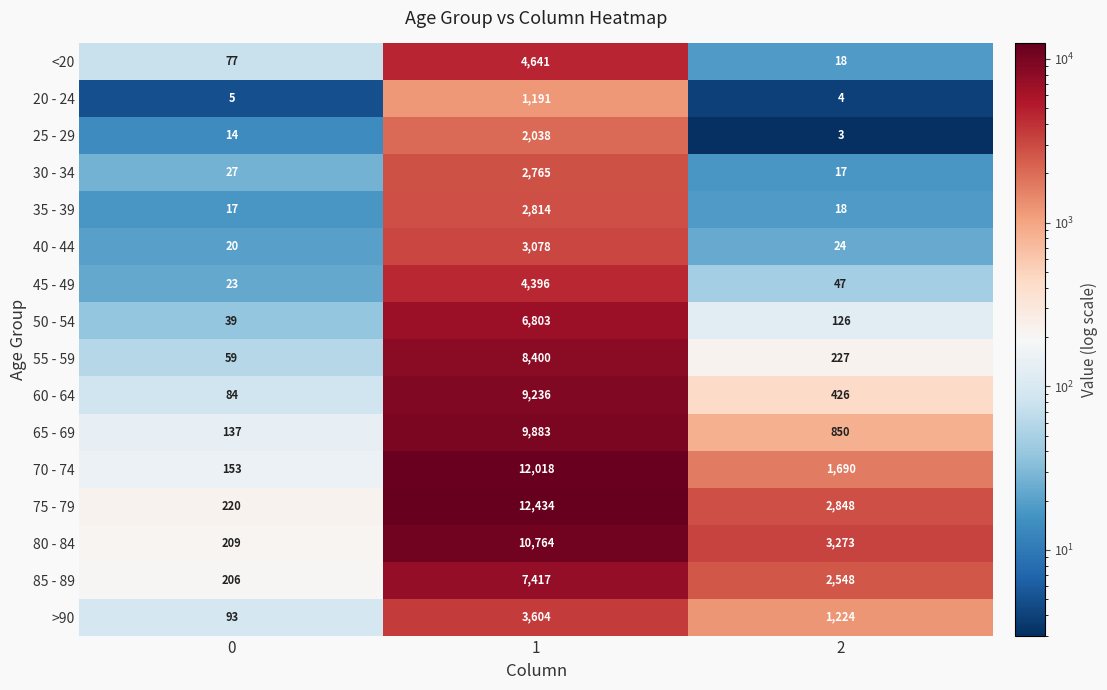

Count the 80 - 84 values in the range 209 to 10764.

3